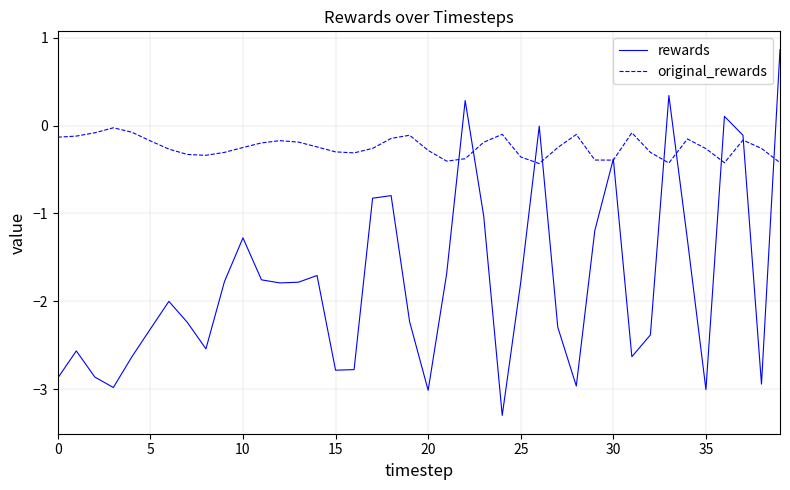

Rank the series by their average value, from highest to lowest.

original_rewards, rewards